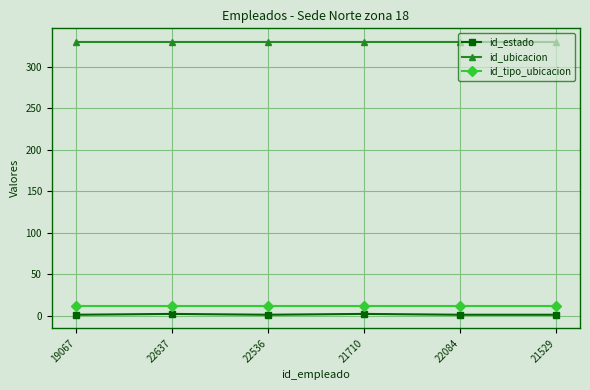

What is the maximum value shown in the chart?

330